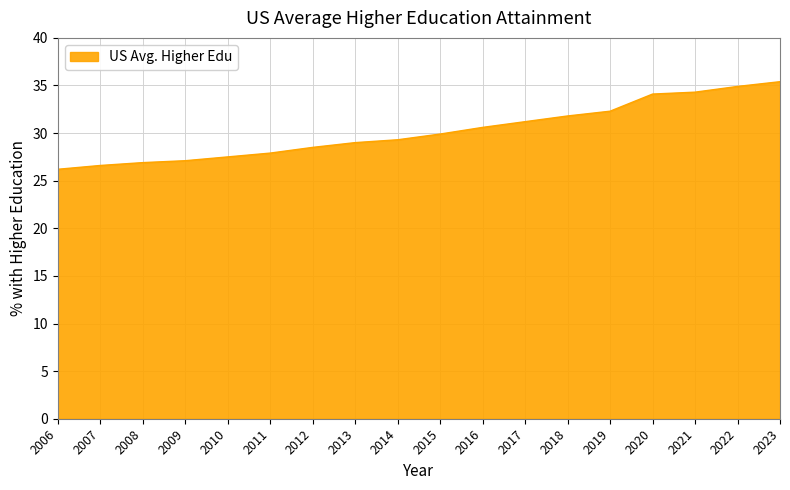

What is the greatest value displayed?

35.4